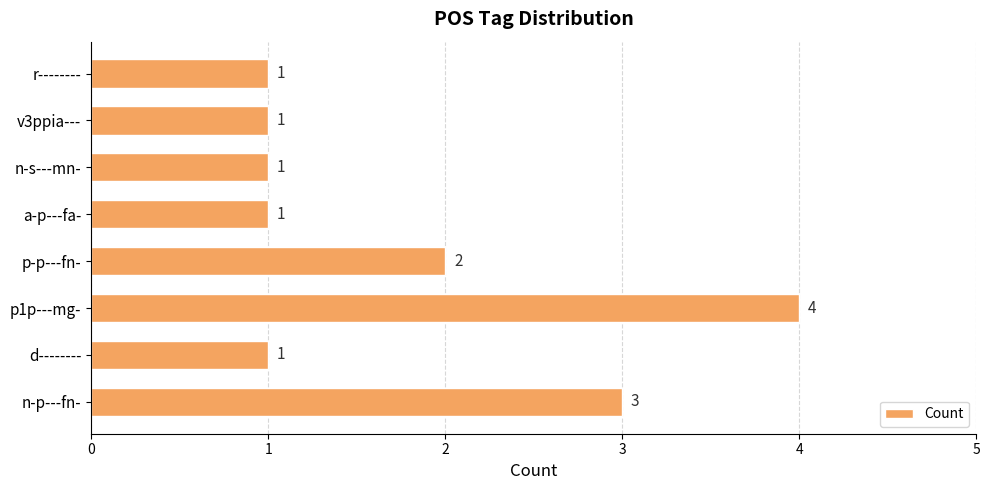

At which label is the value closest to 2?

p-p---fn-